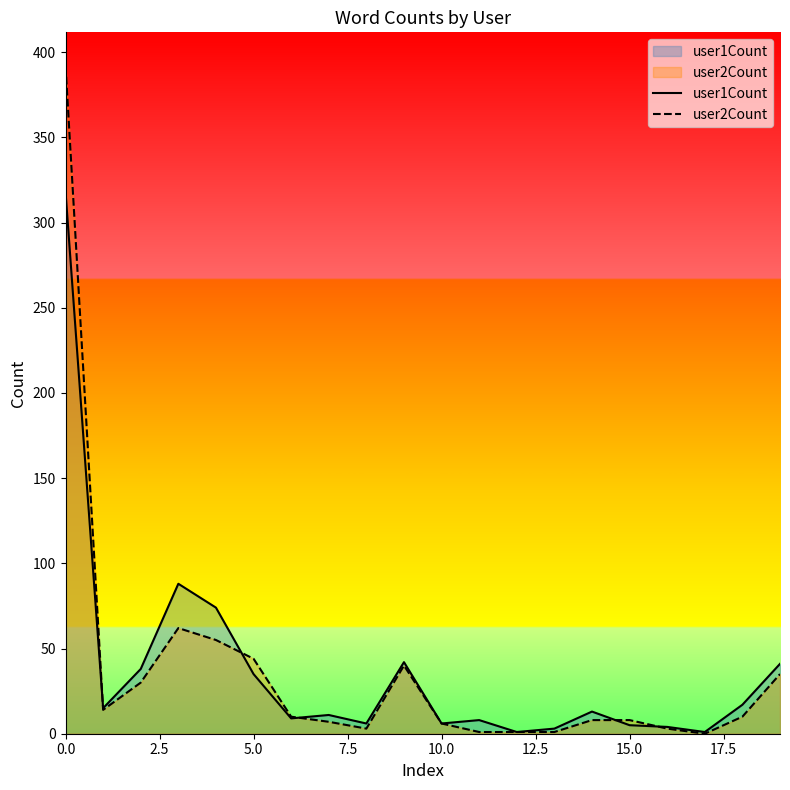

What is the difference between the second highest and second lowest values in the user2Count series?

61